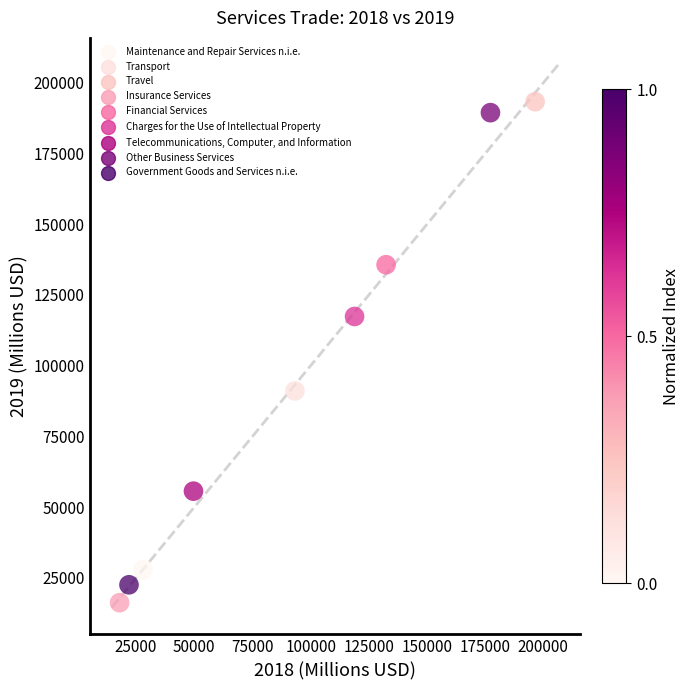

What is the average Y value?

94363